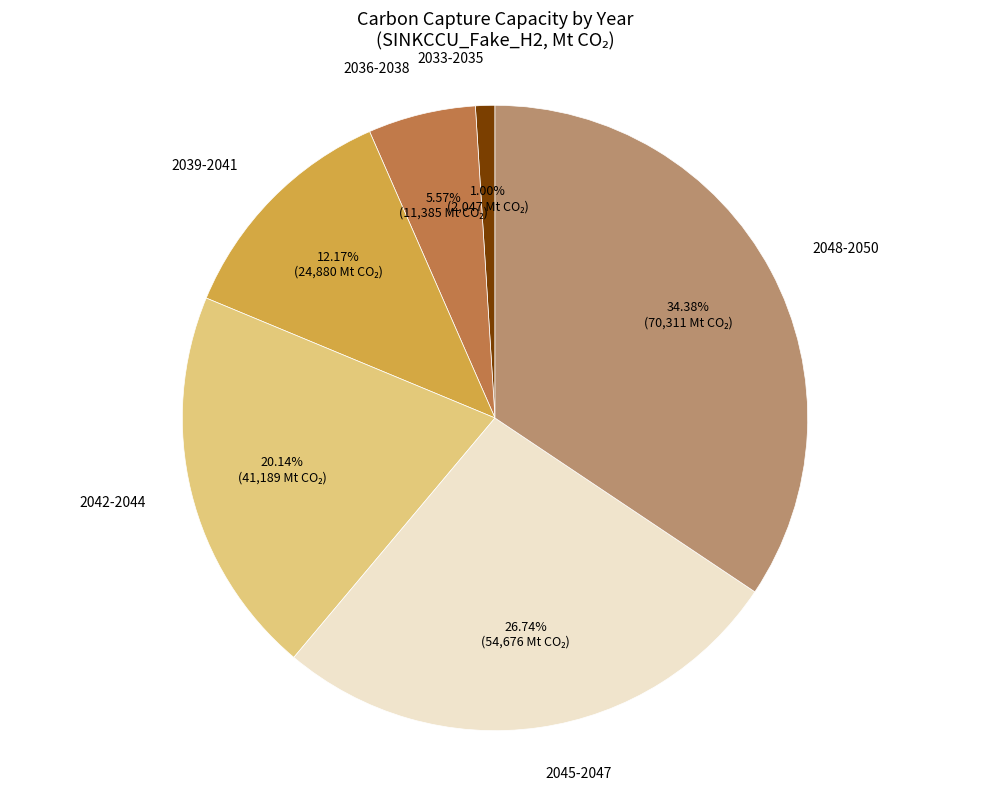

Approximately how many times larger is the value at 2039-2041 compared to 2048-2050?

0.4